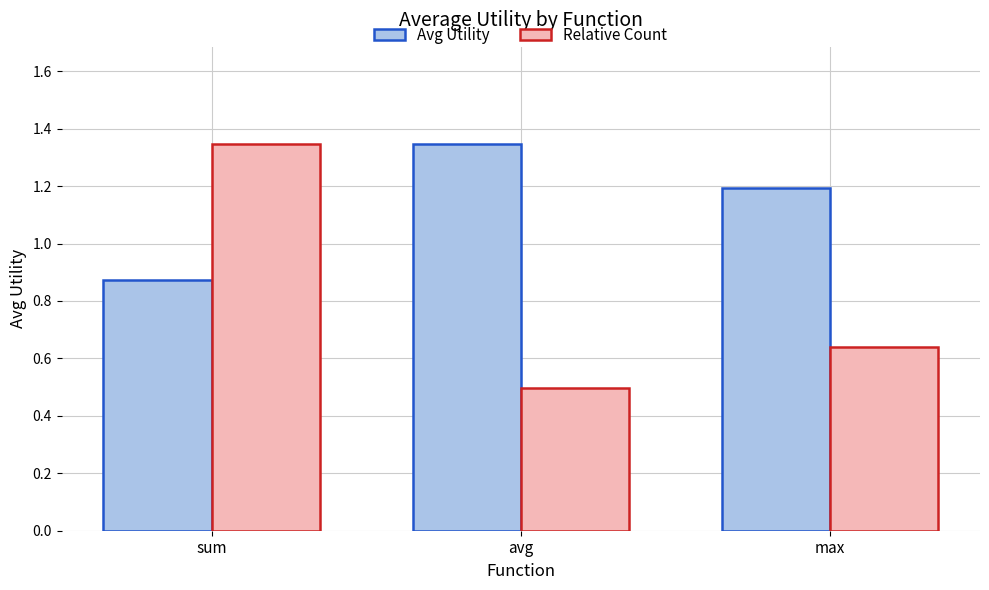

How many distinct data groups are displayed?

2